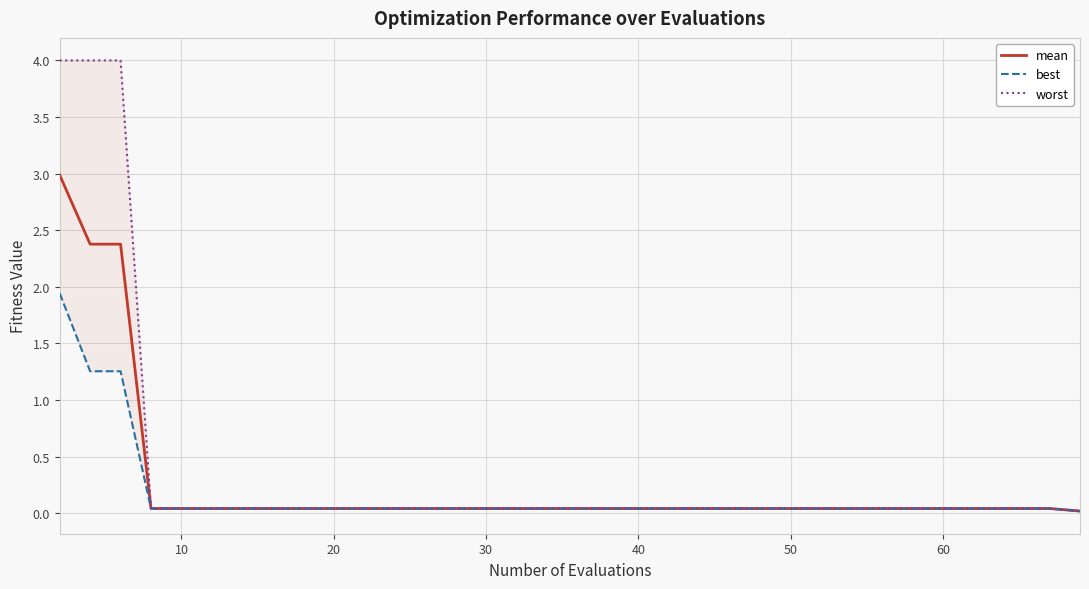

What are all the series names shown in the legend?

mean, best, worst